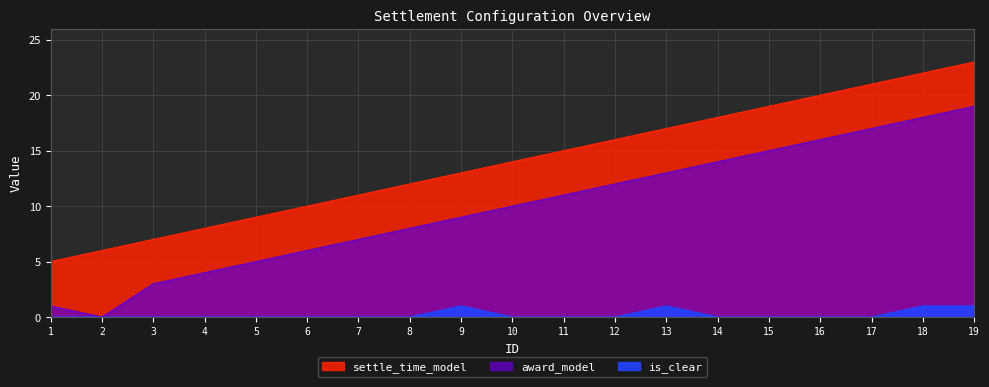

List the labels in order of is_clear value, smallest first.

1, 2, 3, 4, 5, 6, 7, 8, 10, 11, 12, 14, 15, 16, 17, 9, 13, 18, 19